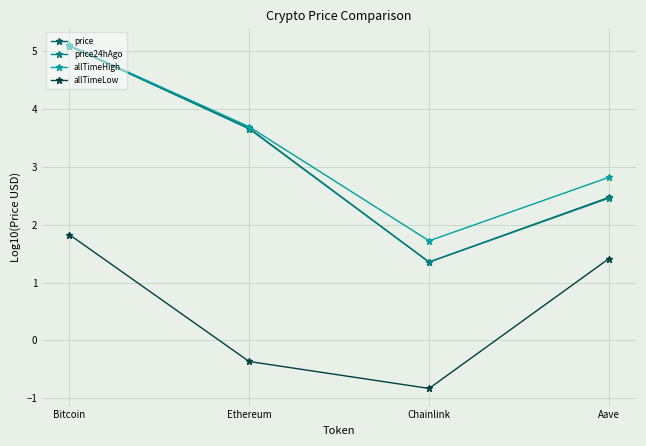

What is the difference between the maximum and minimum values in the allTimeLow series?

2.7